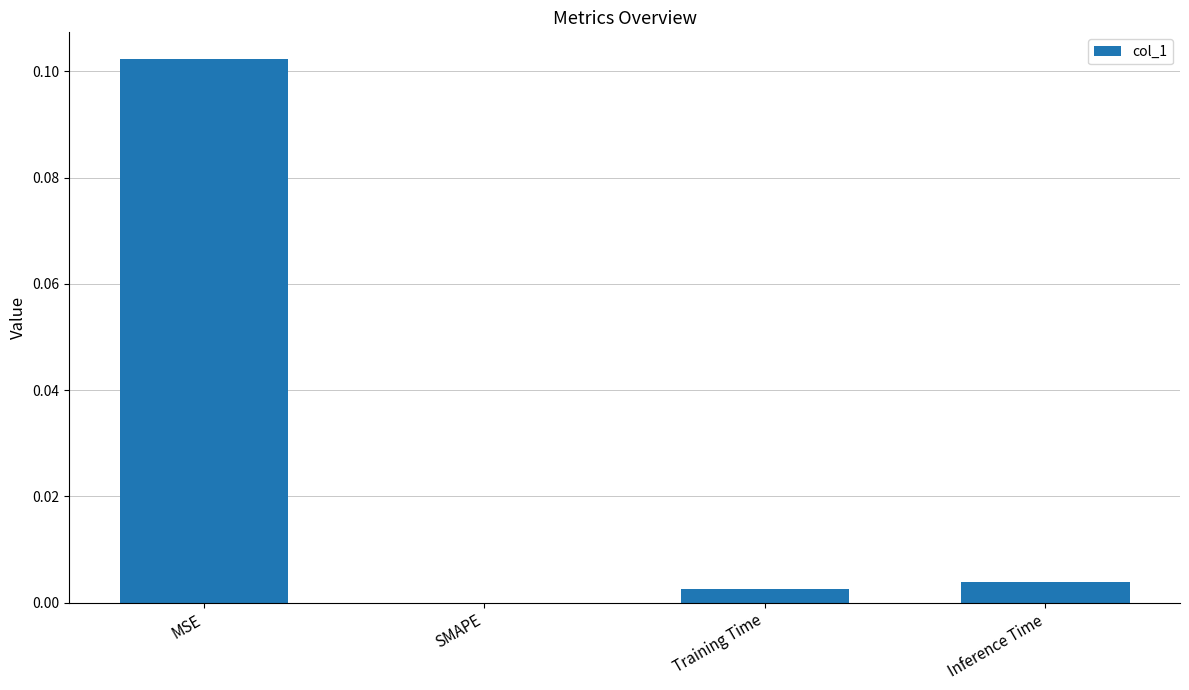

Which has a higher value, Inference Time or MSE?

MSE